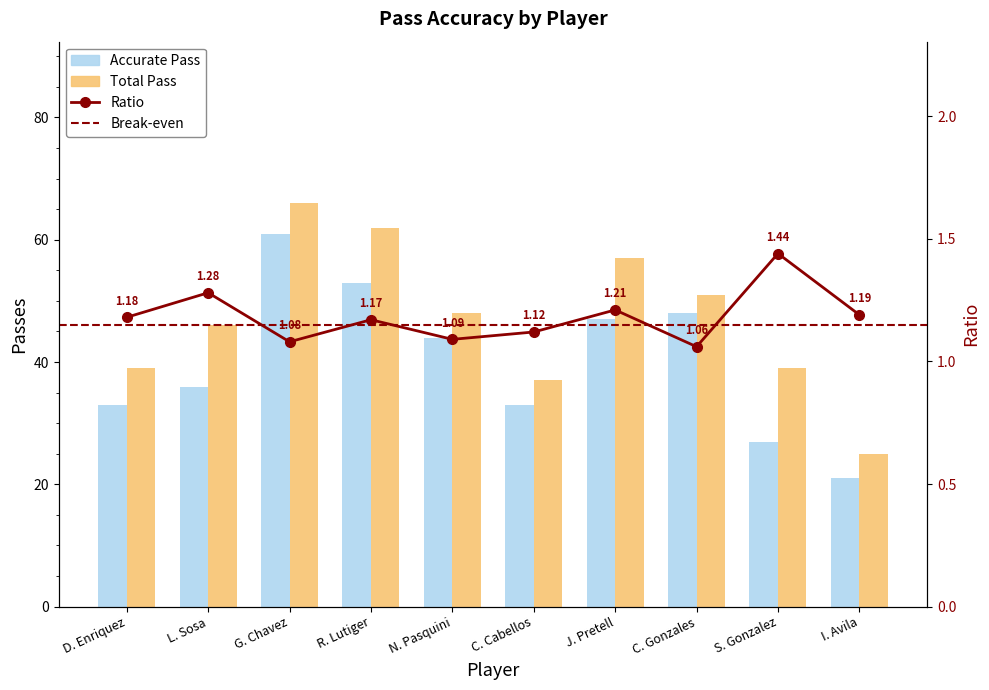

What is the difference between the totalPass values at L. Sosa and C. Gonzales?

5